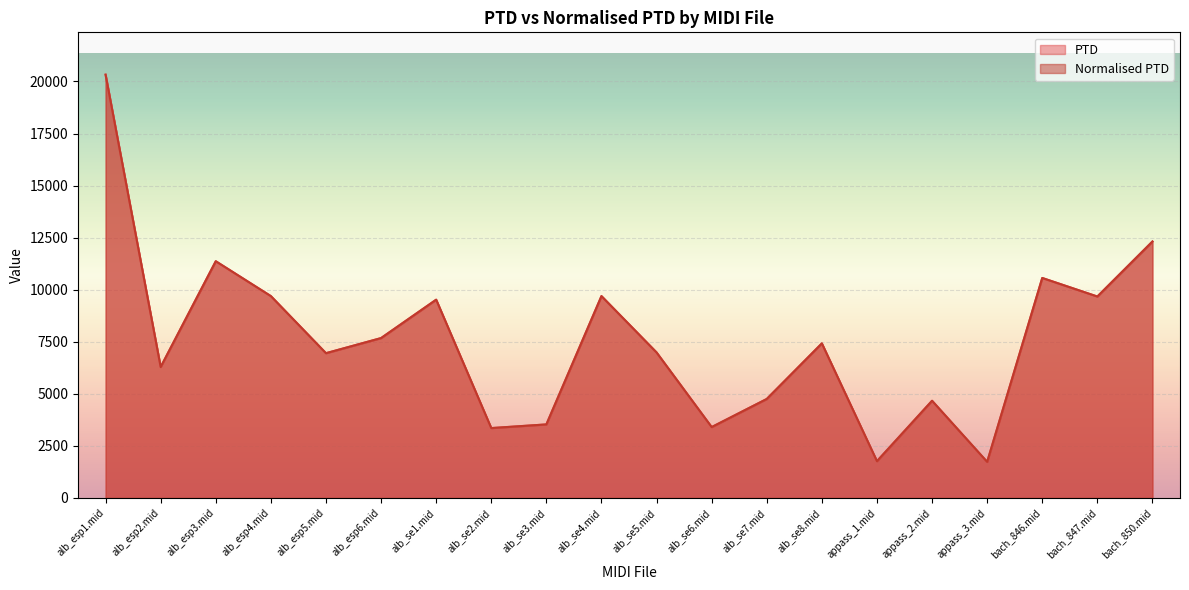

Is it true that PTD equals 3355.0 at alb_se2.mid?

True